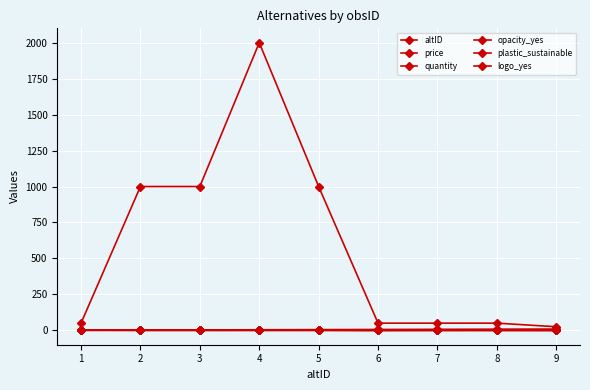

Reading left to right, extract all data points from this chart.

altID: 1.0	2.0	3.0	4.0	5.0	6.0	7.0	8.0	9.0
price: 0.2	0.2	0.2	0.1	0.3	0.1	0.1	0.1	0.1
quantity: 50.0	1000.0	1000.0	2000.0	1000.0	50.0	50.0	50.0	25.0
opacity_yes: 1.0	0.0	0.0	0.0	0.0	0.0	1.0	1.0	0.0
plastic_sustainable: 1.0	1.0	1.0	1.0	1.0	0.0	0.0	0.0	0.0
logo_yes: 1.0	1.0	1.0	1.0	1.0	0.0	0.0	0.0	0.0